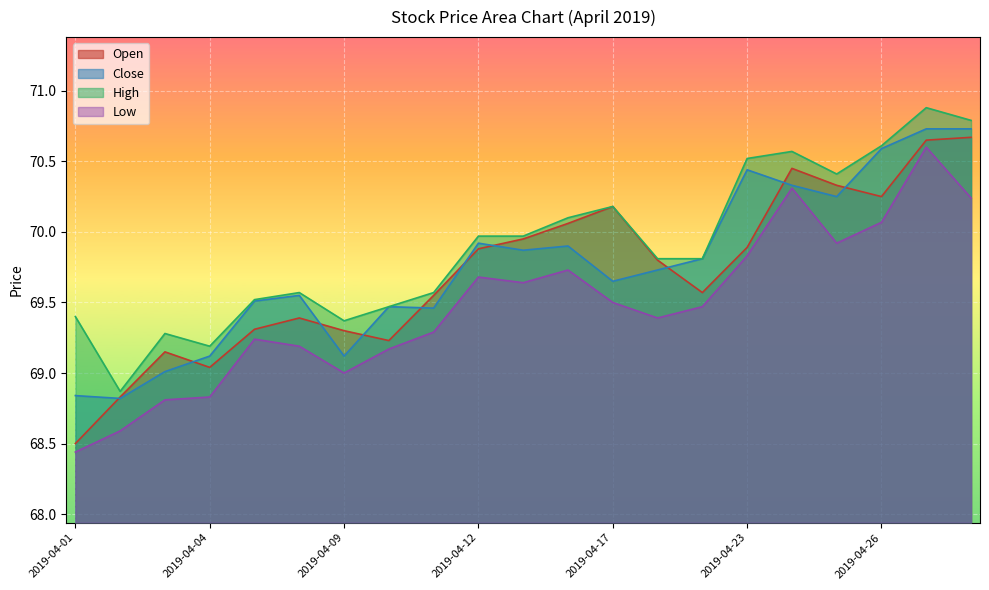

What value does the Close series have at 2019-04-26?

70.6